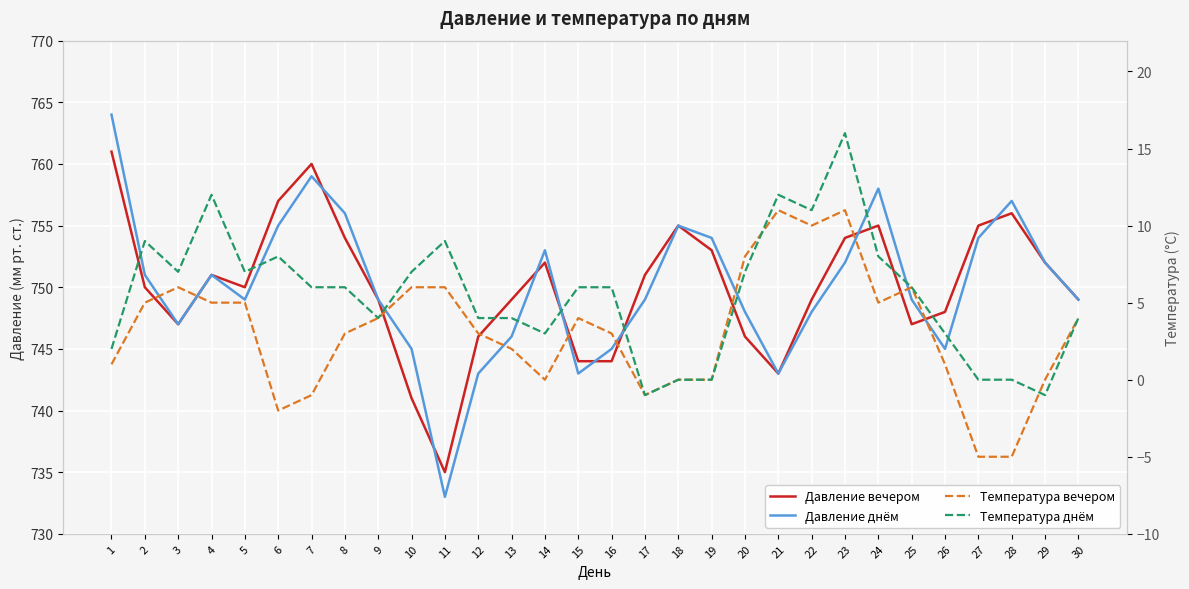

What is the difference between the highest and lowest values at 2?

746